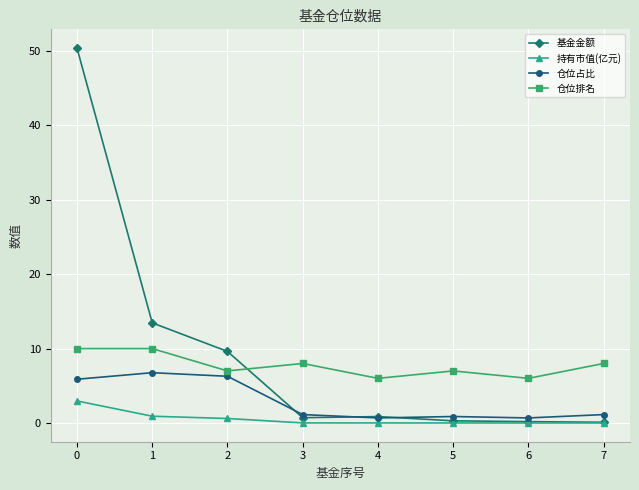

Which series changed the most between 2 and 6?

基金金额